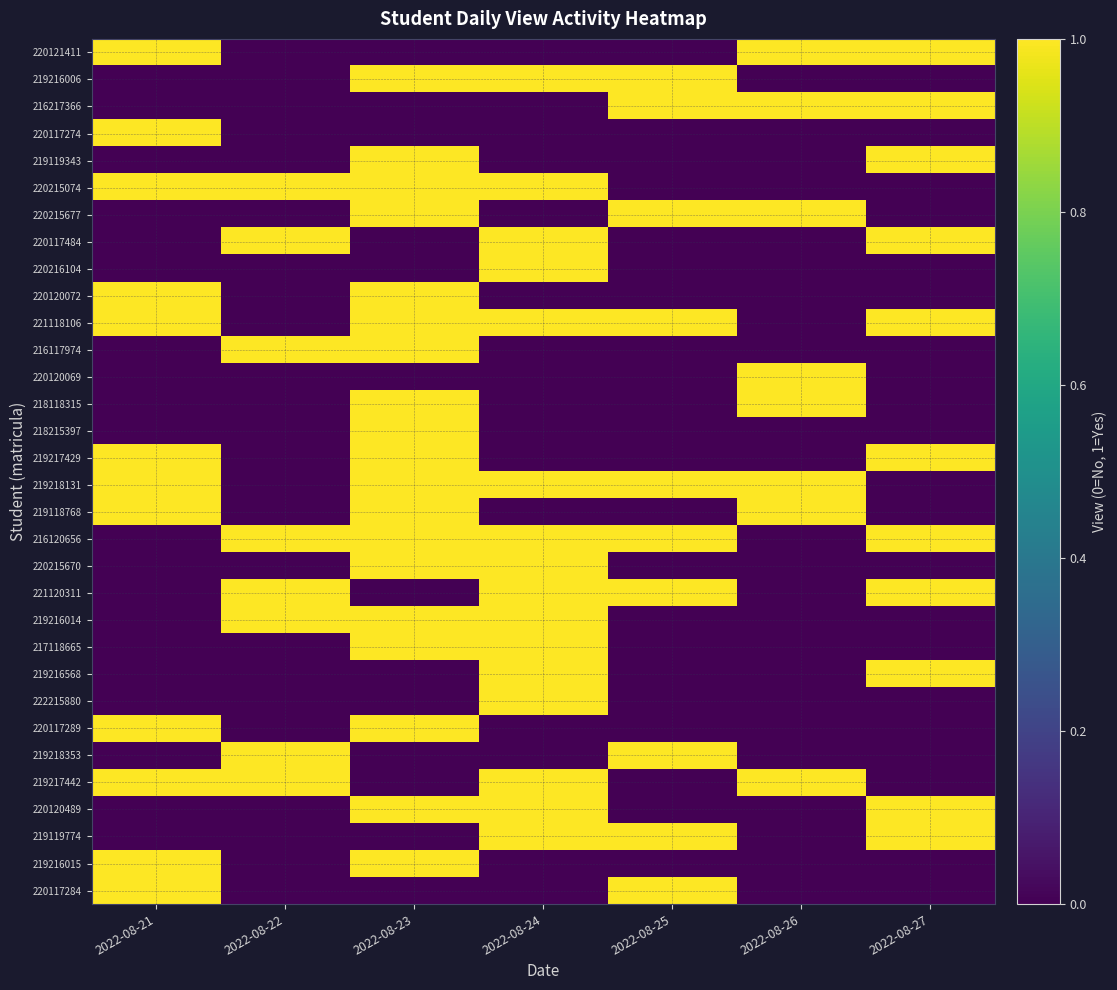

At 2022-08-21, list the series in order from smallest to largest.

219216006, 216217366, 219119343, 220215677, 220117484, 220216104, 216117974, 220120069, 218118315, 218215397, 216120656, 220215670, 221120311, 219216014, 217118665, 219216568, 222215880, 219218353, 220120489, 219119774, 220121411, 220117274, 220215074, 220120072, 221118106, 219217429, 219218131, 219118768, 220117289, 219217442, 219216015, 220117284